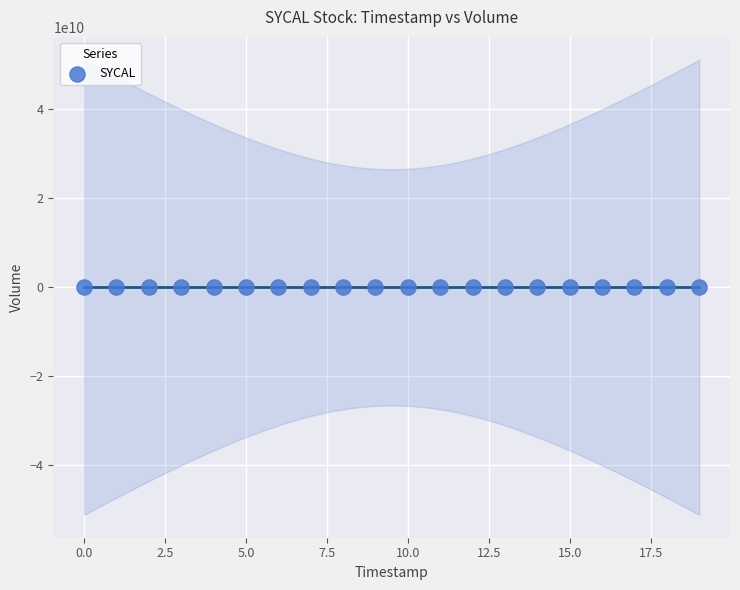

What is the range of Y values (max minus min)?

5269900